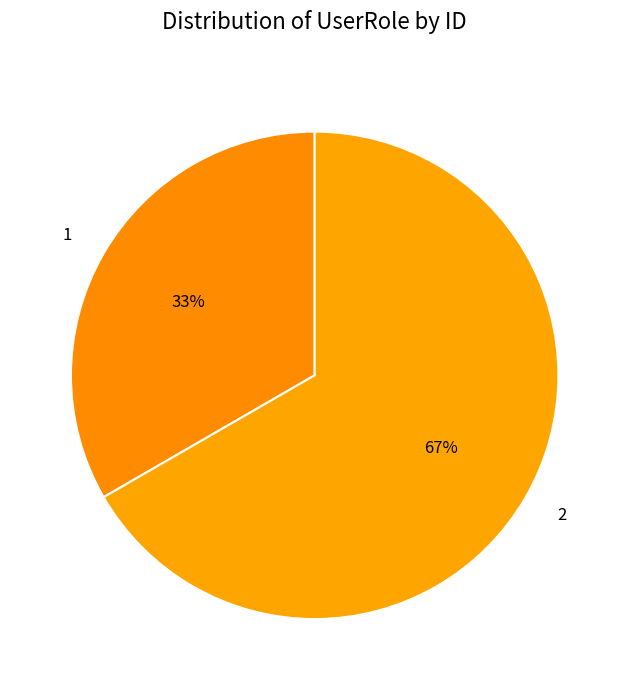

Rank the categories by value from highest to lowest.

2, 1